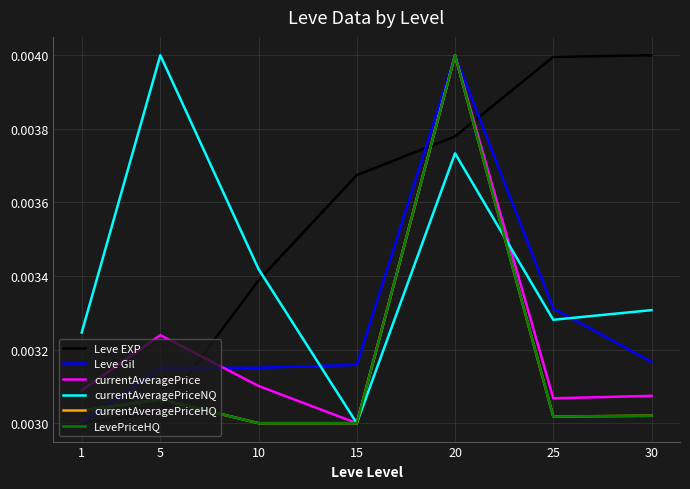

How many interior local valleys does the currentAveragePriceHQ series have?

1